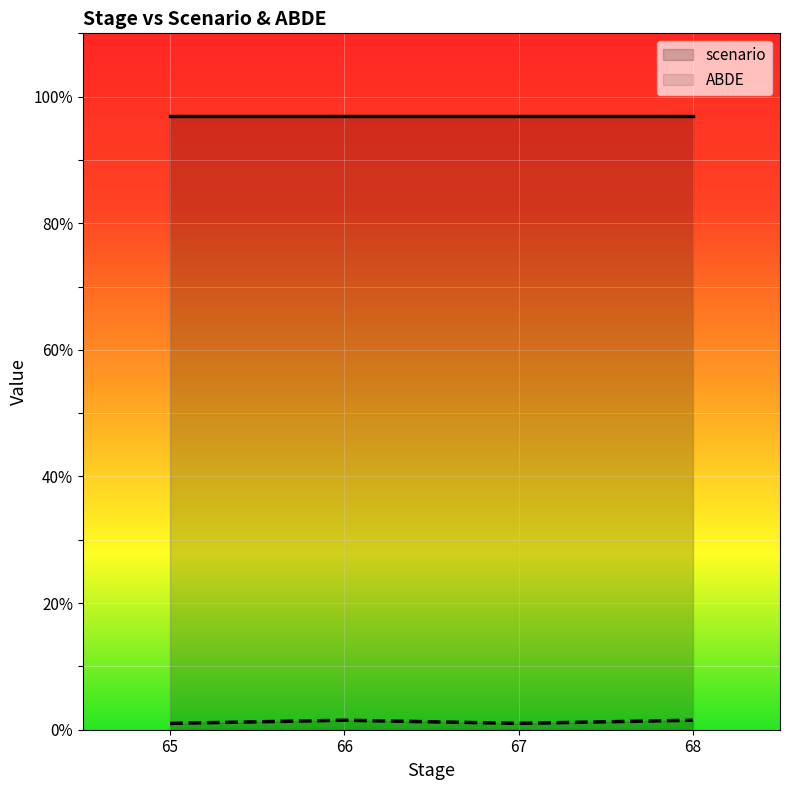

What is the difference between the highest and lowest values at 68?

95.5